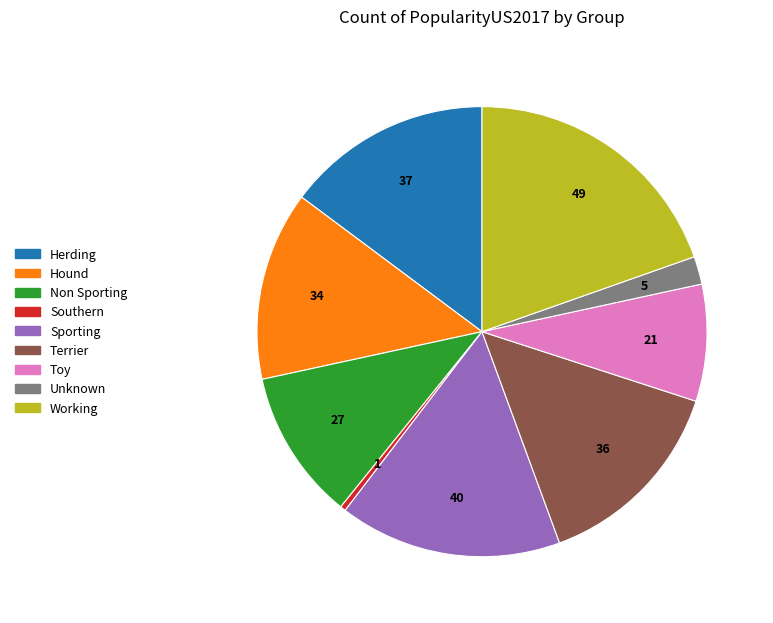

What is the smallest slice in the pie chart?

Southern